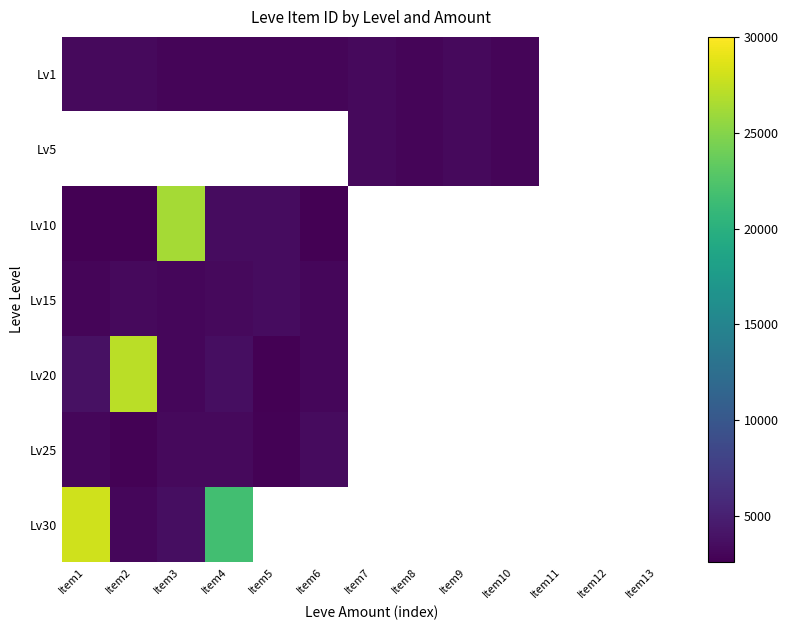

What is the difference between the highest and lowest values at Item1?

25332.0